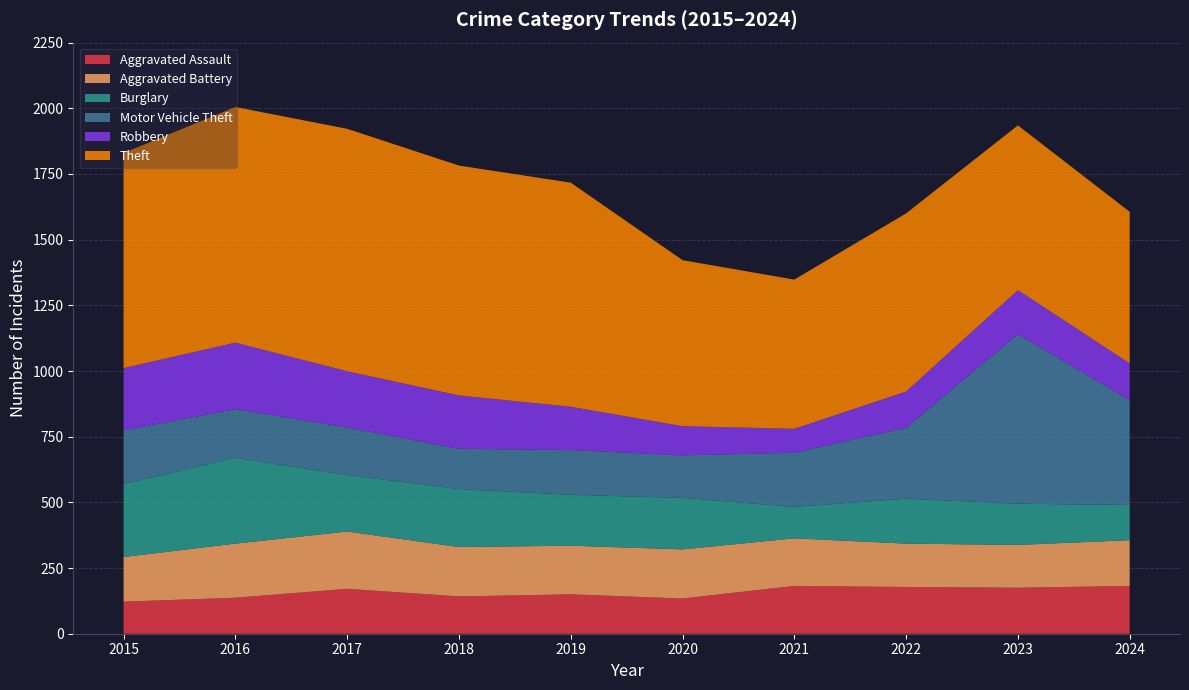

Reading left to right, transcribe all the data shown in this chart.

Aggravated Assault: 122	137	171	142	150	134	182	178	175	182
Aggravated Battery: 170	206	218	188	185	187	181	165	163	174
Burglary: 278	327	215	221	194	196	120	171	157	134
Motor Vehicle Theft: 204	185	181	153	170	162	206	270	645	399
Robbery: 237	253	214	203	165	111	91	138	168	140
Theft: 819	897	923	875	853	632	568	678	627	577